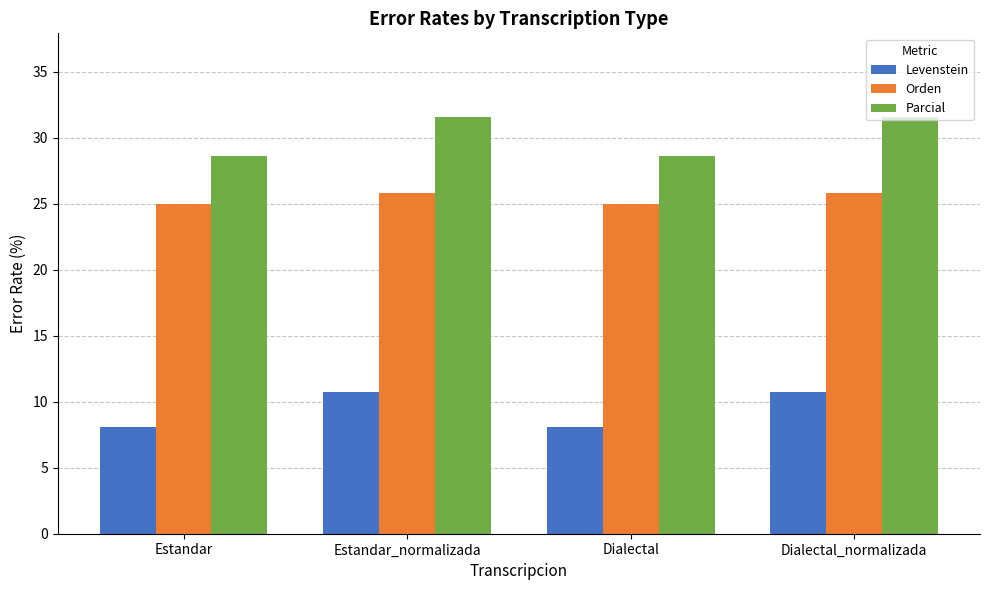

True or false: Parcial has a value of 40.9 at Dialectal.

False